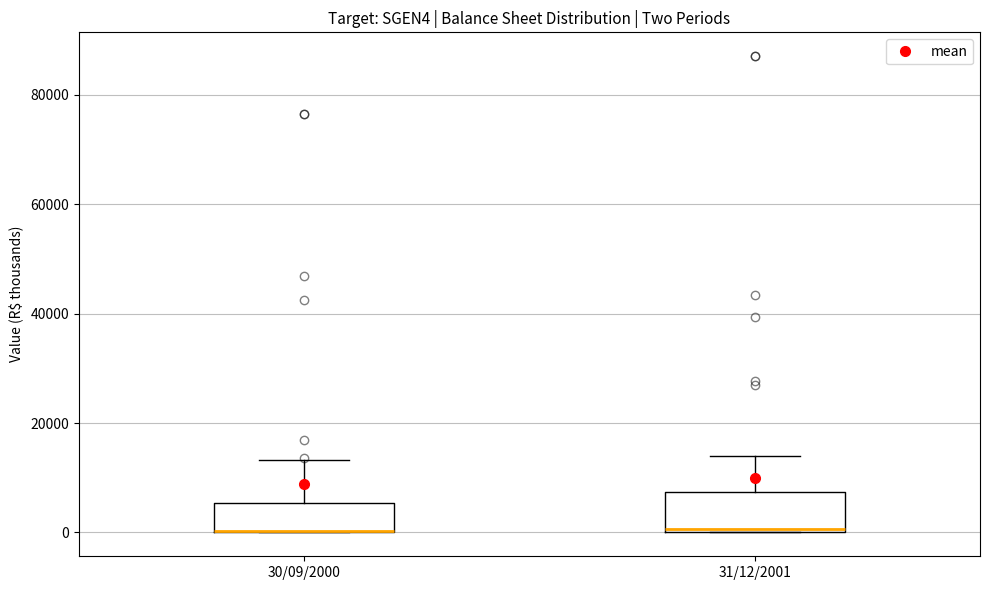

Reading left to right, read every box against the y-axis: the position of its median line, the range the box covers, and the ends of its whiskers. The values are not printed on the chart, so give them approximately, as read against the axis.

30/09/2000: median 0 (drawn on the box's lower edge), box 0 to 6000, whiskers 0 to 14000
31/12/2001: median 0 (just above the box's lower edge), box 0 to 8000, whiskers 0 to 14000